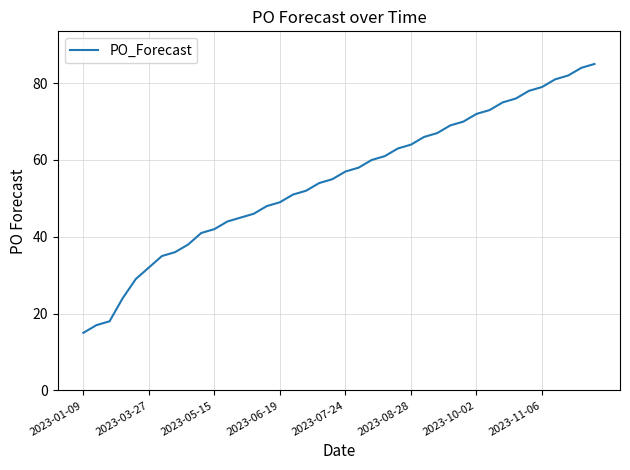

How many series are shown in this chart?

1